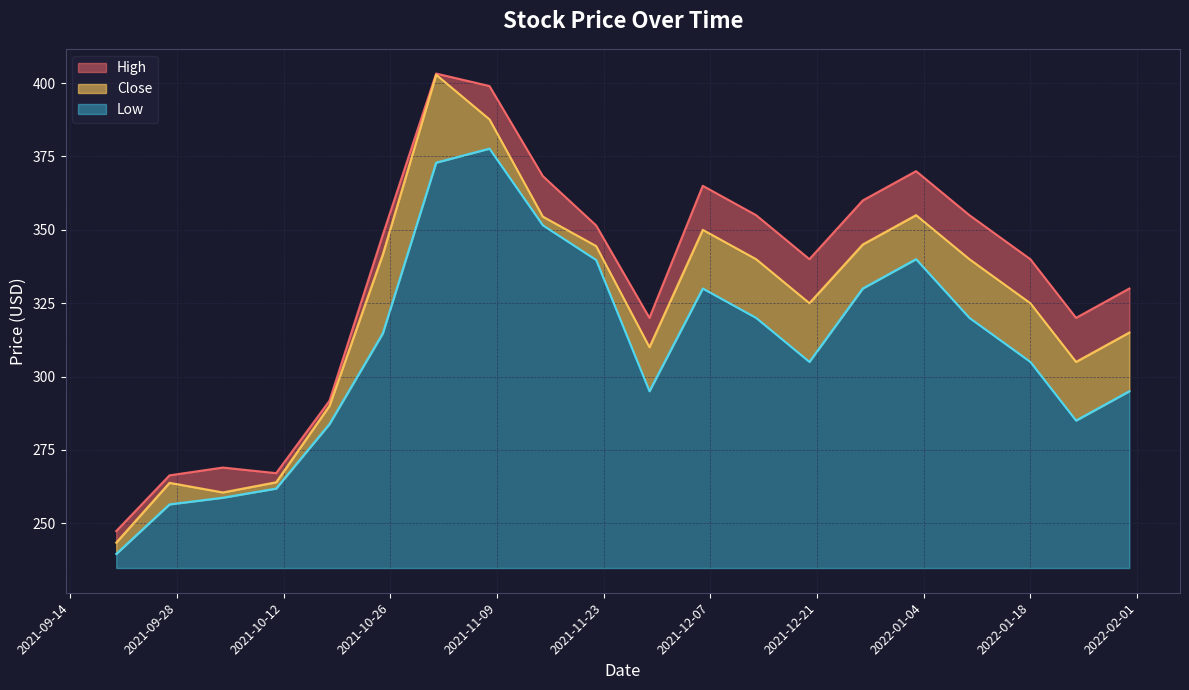

What is the value of the High point at the 9th from the left?

368.3